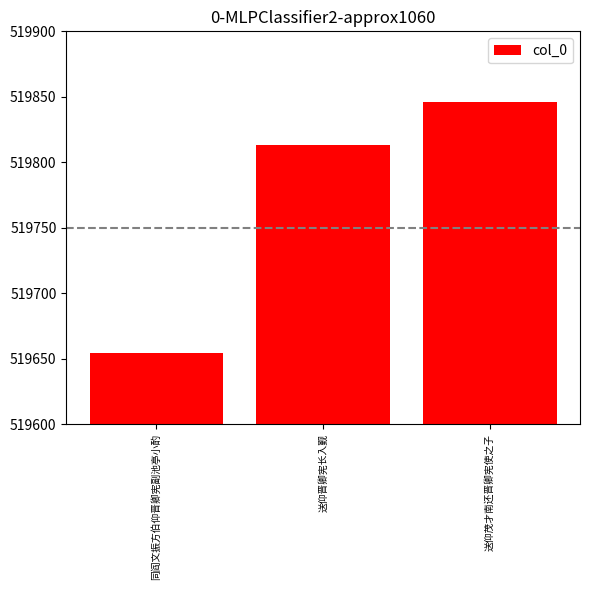

What is the value of the 1st bar from the left?

519654